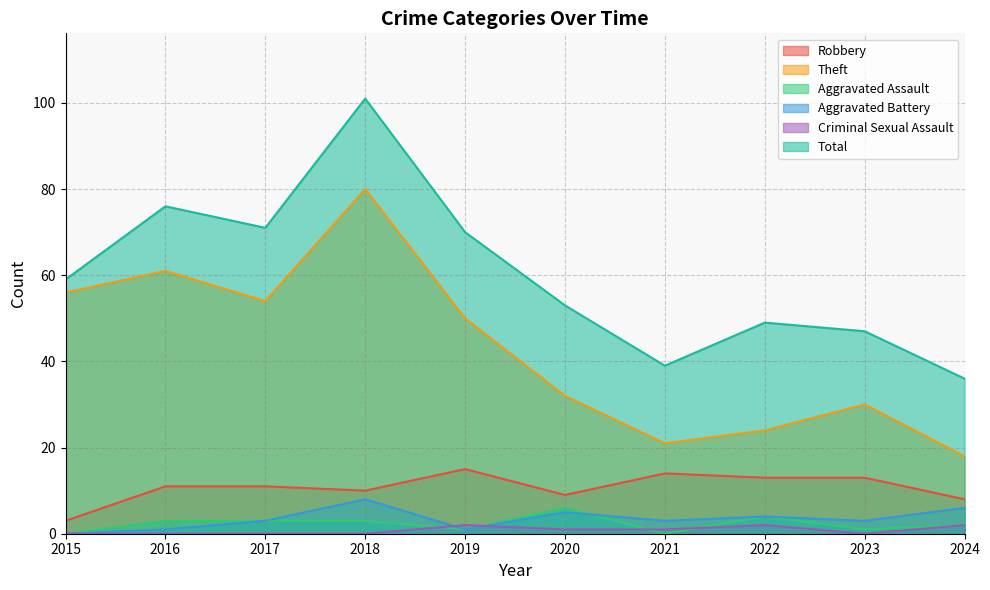

Is it true that Aggravated Assault equals 3 at 2016?

True